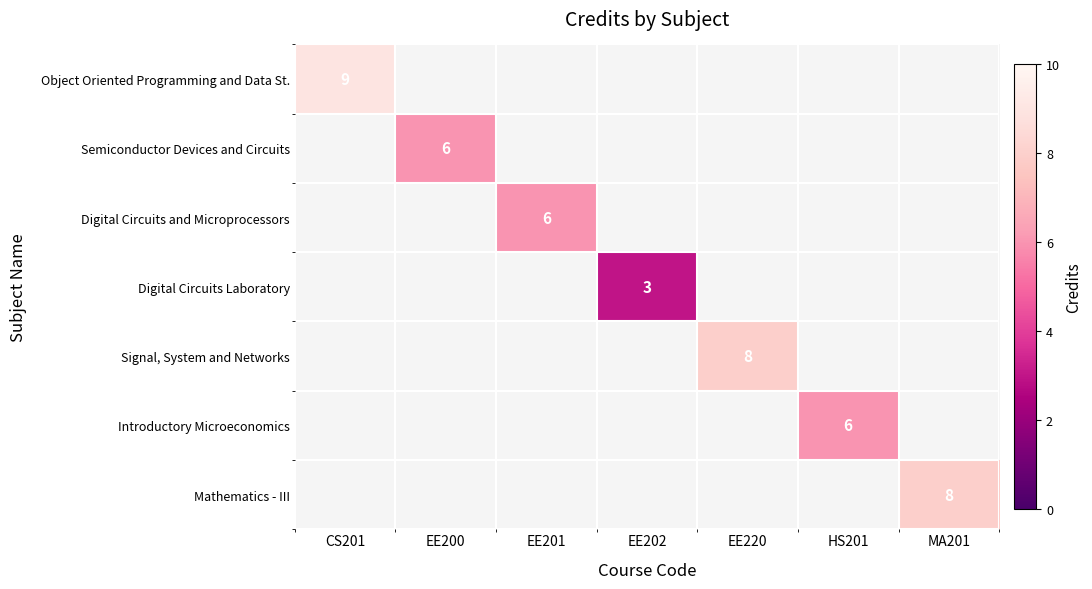

The value of Introductory Microeconomics at HS201 is 9. True or false?

False